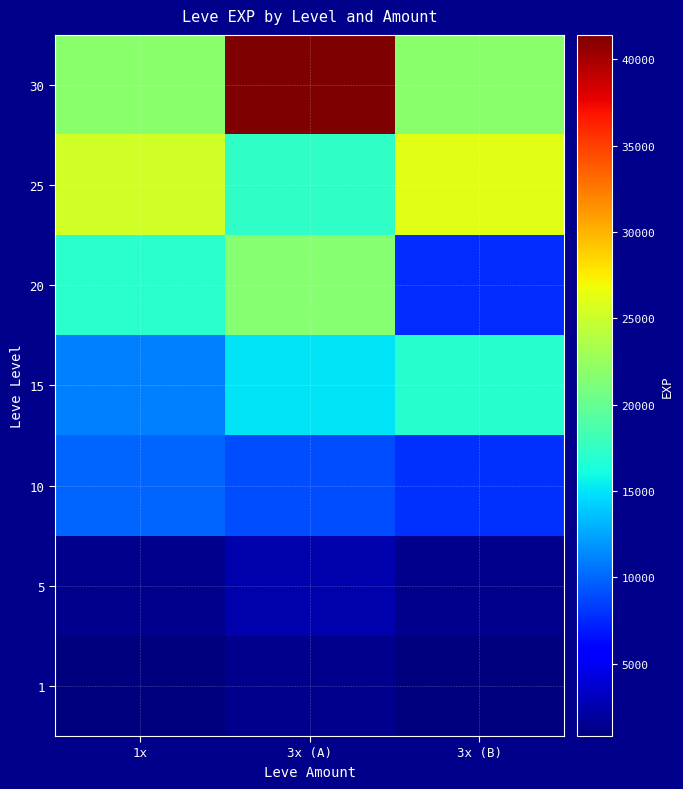

Count the number of data series in this chart.

7